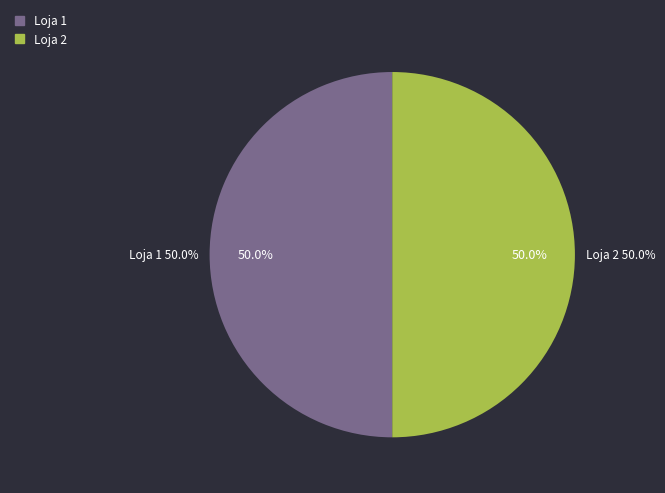

What is the total percentage of Loja 1 and Loja 2?

100.0%